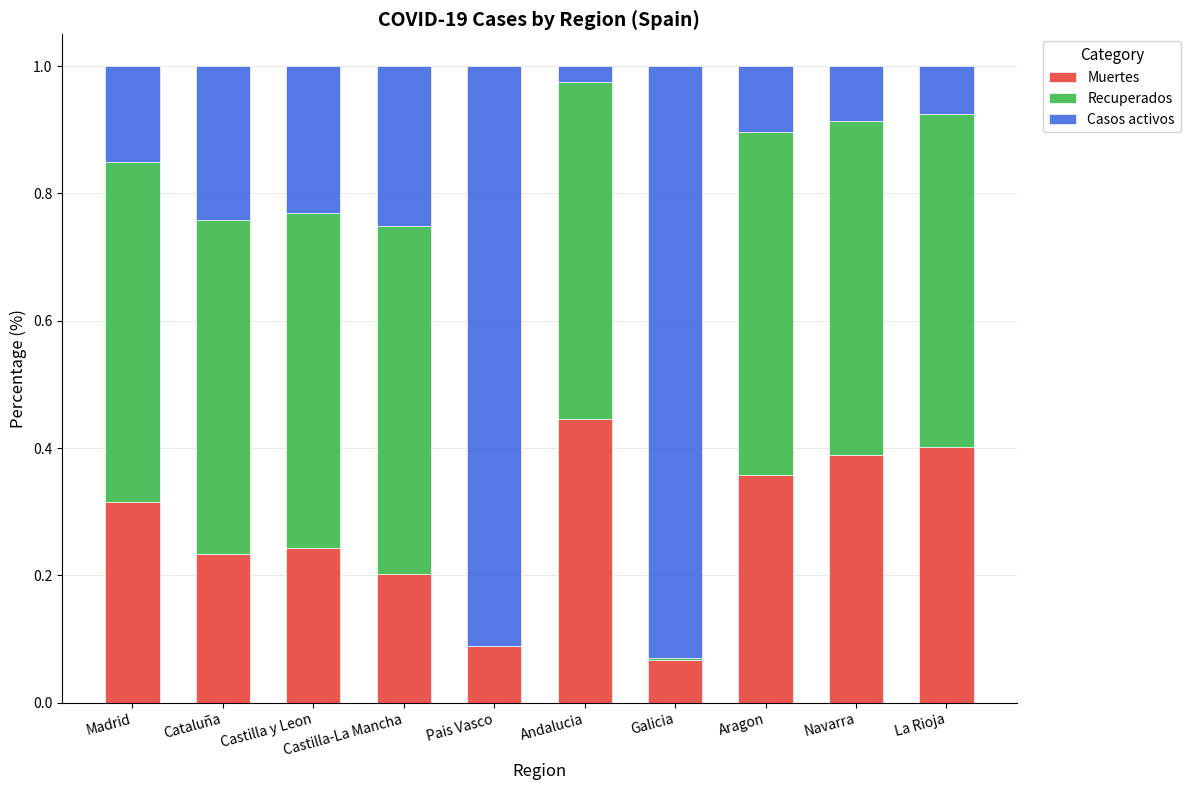

What is the total value across all series at Castilla-La Mancha?

1.0